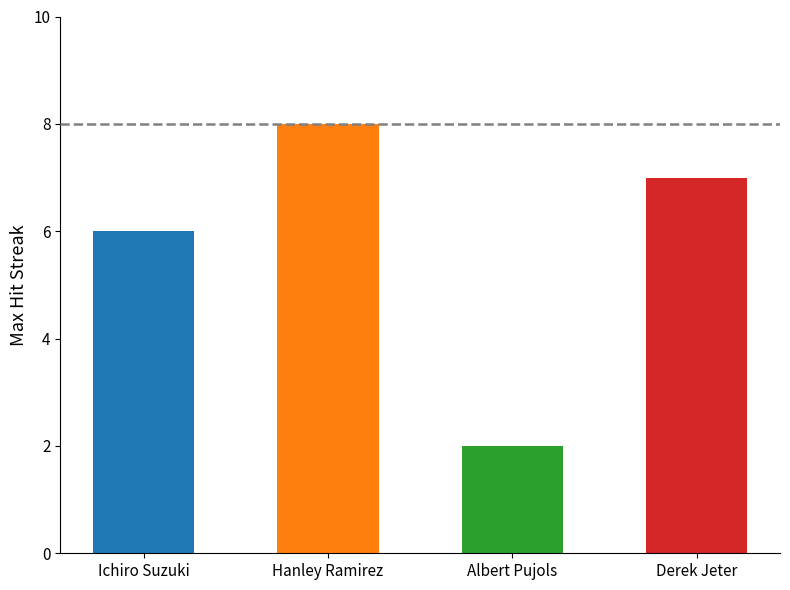

At which label does the data first exceed 7?

Hanley Ramirez